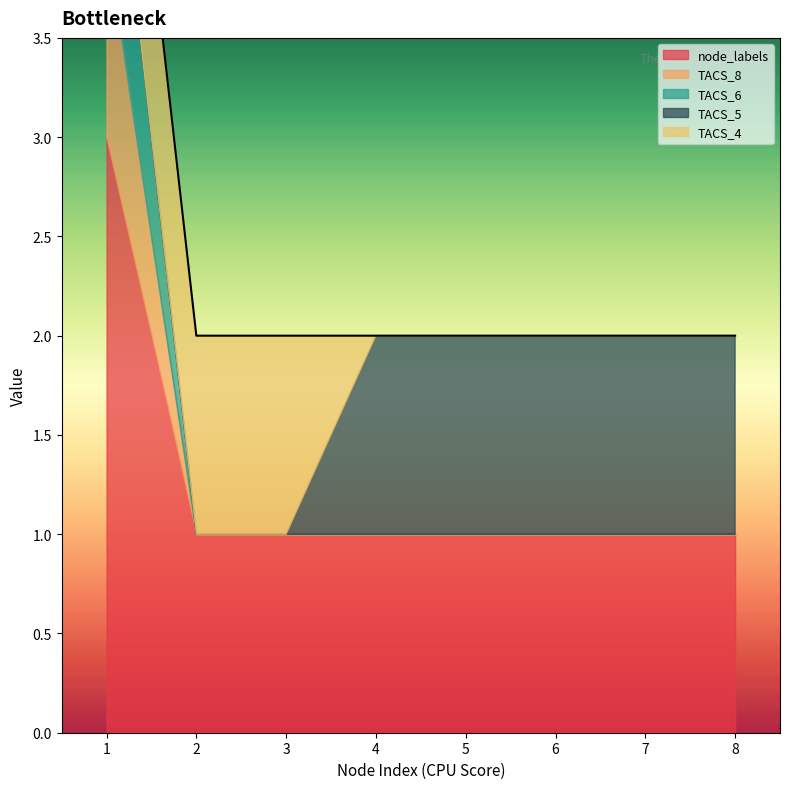

Reading right to left, what are all the values shown in this chart?

node_labels: 8=1	7=1	6=1	5=1	4=1	3=1	2=1	1=3
TACS_8: 8=0	7=0	6=0	5=0	4=0	3=0	2=0	1=1
TACS_6: 8=0	7=0	6=0	5=0	4=0	3=0	2=0	1=1
TACS_5: 8=1	7=1	6=1	5=1	4=1	3=0	2=0	1=0
TACS_4: 8=0	7=0	6=0	5=0	4=0	3=1	2=1	1=1